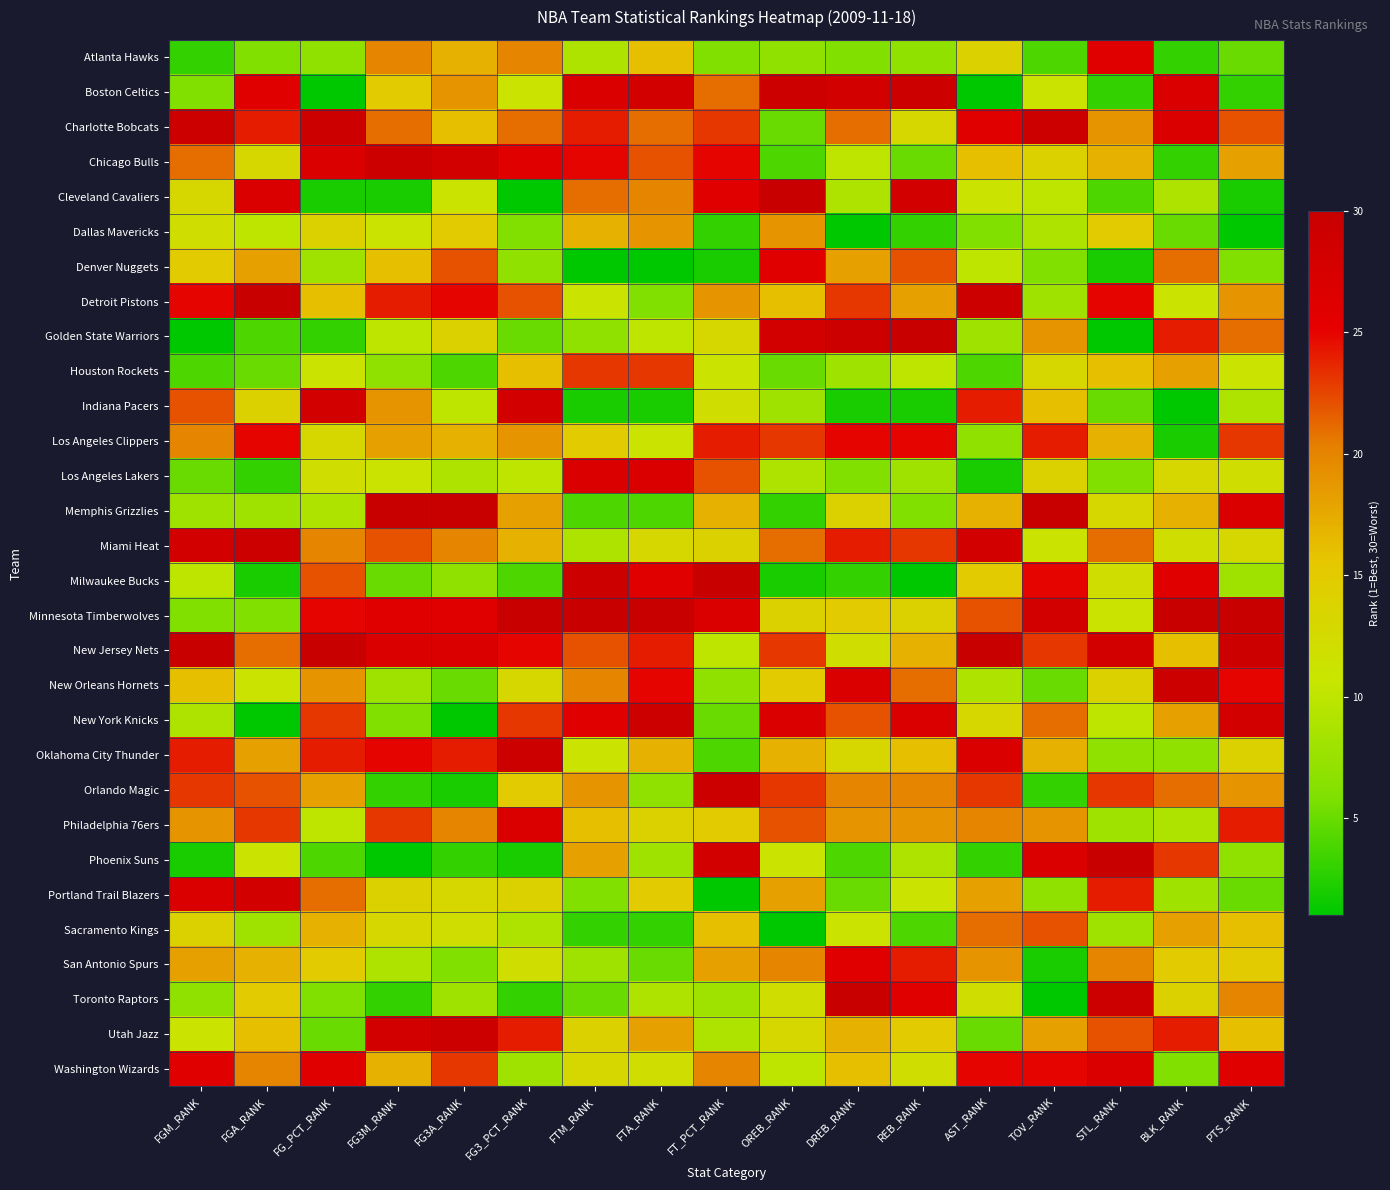

List the series in order of their peak value, highest first.

Cleveland Cavaliers, Detroit Pistons, Golden State Warriors, Memphis Grizzlies, Milwaukee Bucks, Minnesota Timberwolves, New Jersey Nets, Phoenix Suns, Toronto Raptors, Boston Celtics, Charlotte Bobcats, Chicago Bulls, Miami Heat, New Orleans Hornets, New York Knicks, Oklahoma City Thunder, Orlando Magic, Utah Jazz, Indiana Pacers, Portland Trail Blazers, Los Angeles Lakers, Philadelphia 76ers, Washington Wizards, Atlanta Hawks, Denver Nuggets, San Antonio Spurs, Los Angeles Clippers, Houston Rockets, Sacramento Kings, Dallas Mavericks